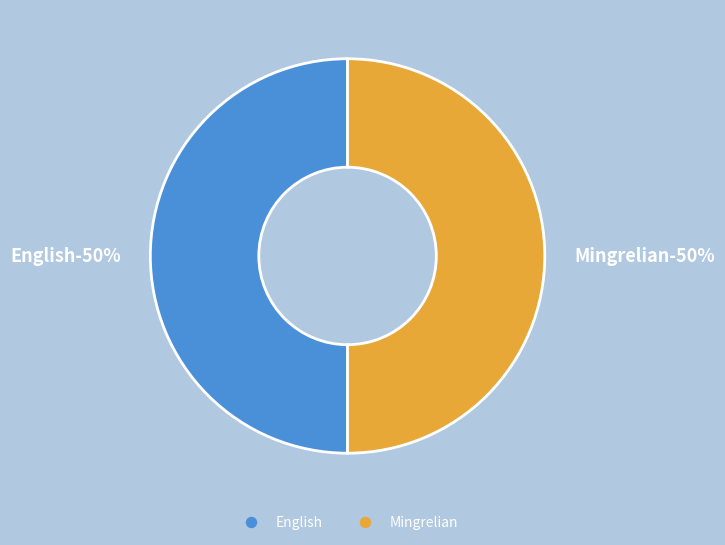

The English slice represents 14% of the pie. True or false?

False